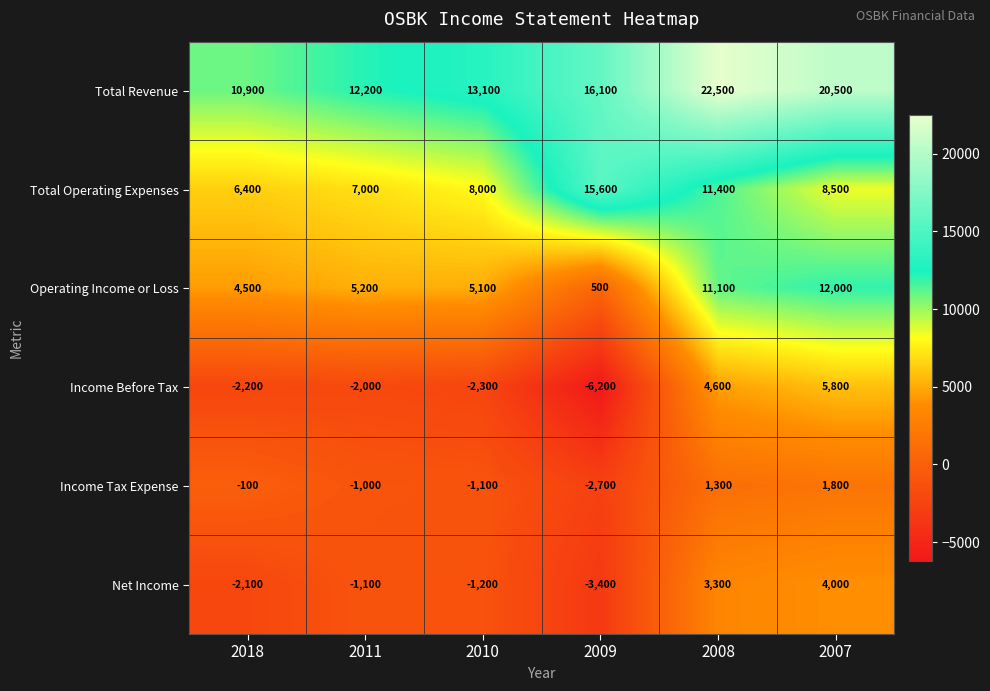

Between 2010 and 2007, which series saw the biggest shift?

Income Before Tax